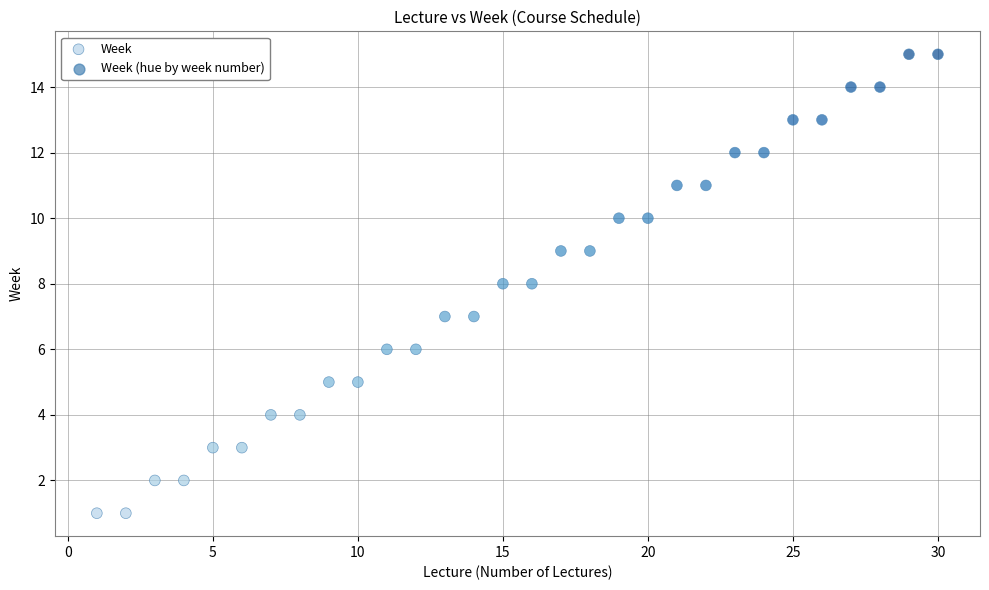

What is the range of Y values (max minus min)?

14